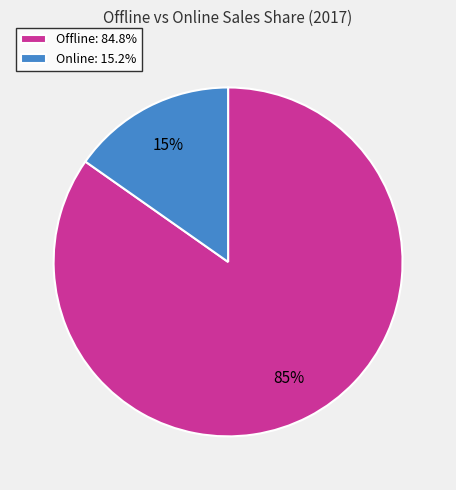

Count the number of slices in the pie.

2